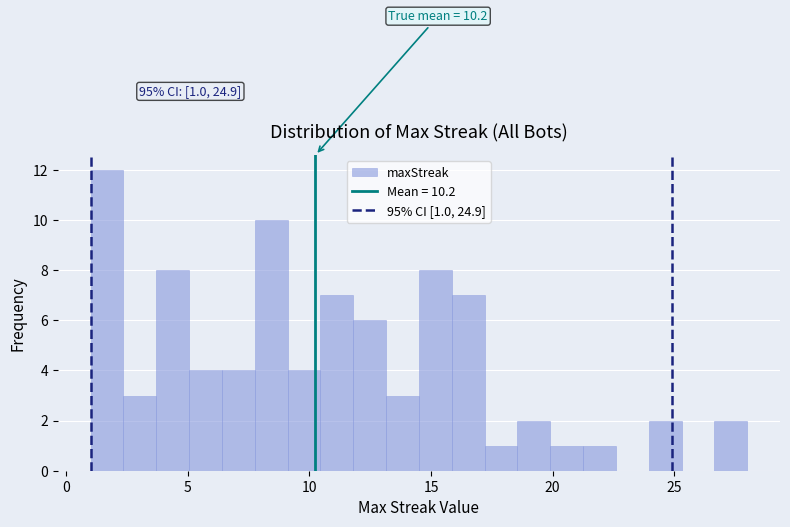

Around what value on the x-axis is the tallest bar? Give the approximate position of its centre, as read against the axis.

1.5